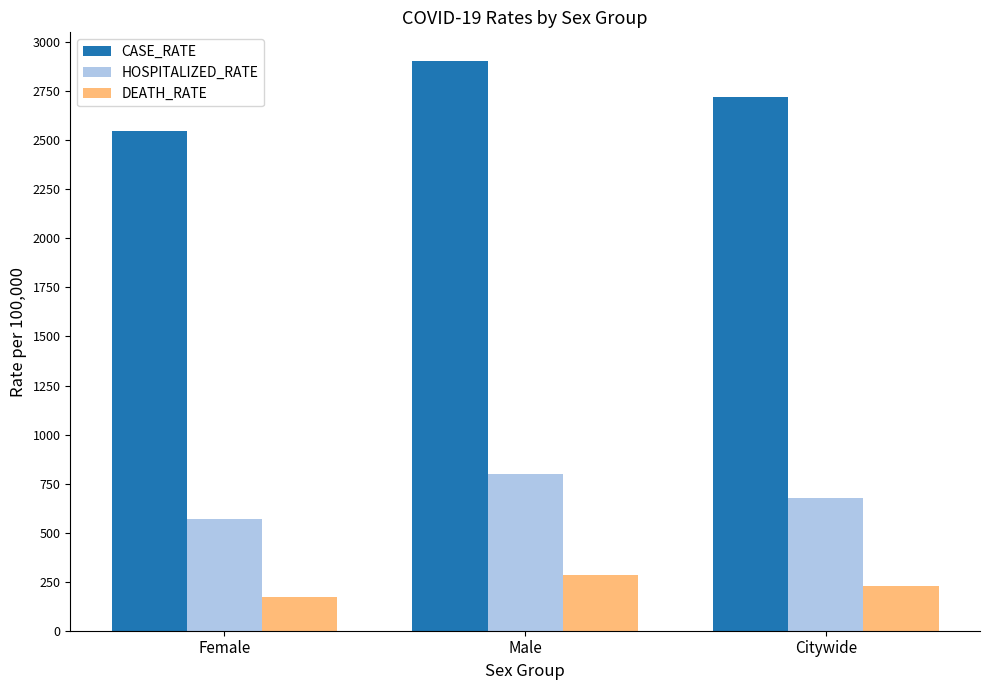

Reading left to right, extract all data points from this chart.

CASE_RATE: Female=2546.5	Male=2905.1	Citywide=2719.8
HOSPITALIZED_RATE: Female=568.2	Male=797.6	Citywide=677.7
DEATH_RATE: Female=173.9	Male=284.0	Citywide=226.4